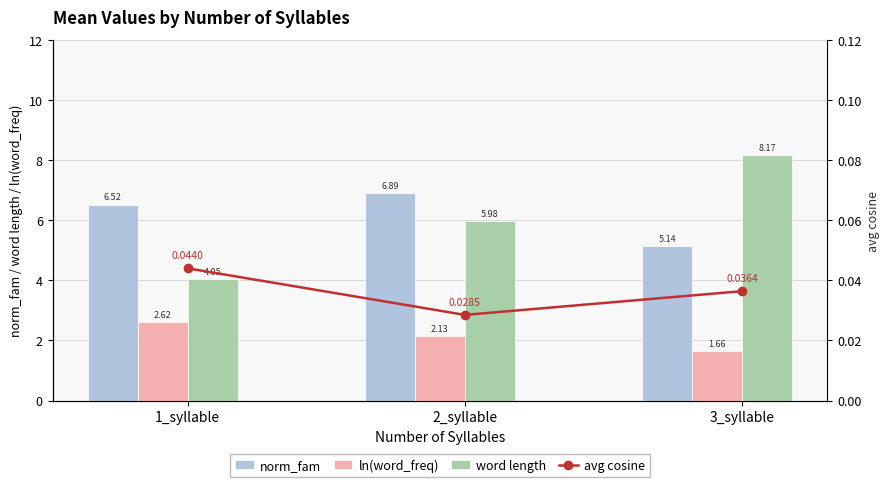

What is the difference between the word length values at 3_syllable and 1_syllable?

4.1